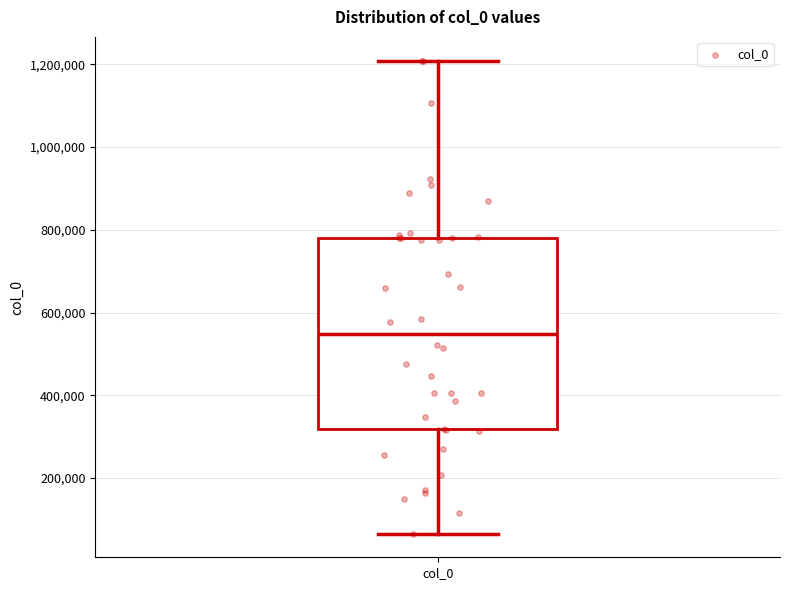

Transcribe this box plot: give where the median line is, the range the box spans, and where the two whiskers end, as read against the y-axis. The values are not printed on the chart, so give them approximately, as read against the axis.

median 540000, box 320000 to 780000, whiskers 60000 to 1200000